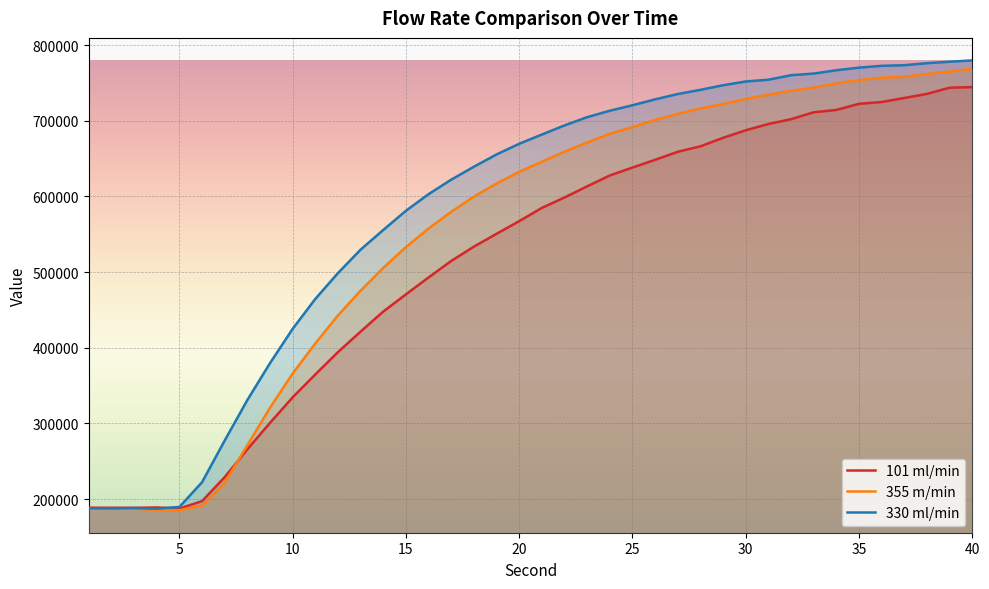

What is the value of the 101 ml/min point at the 16th from the left?

492870